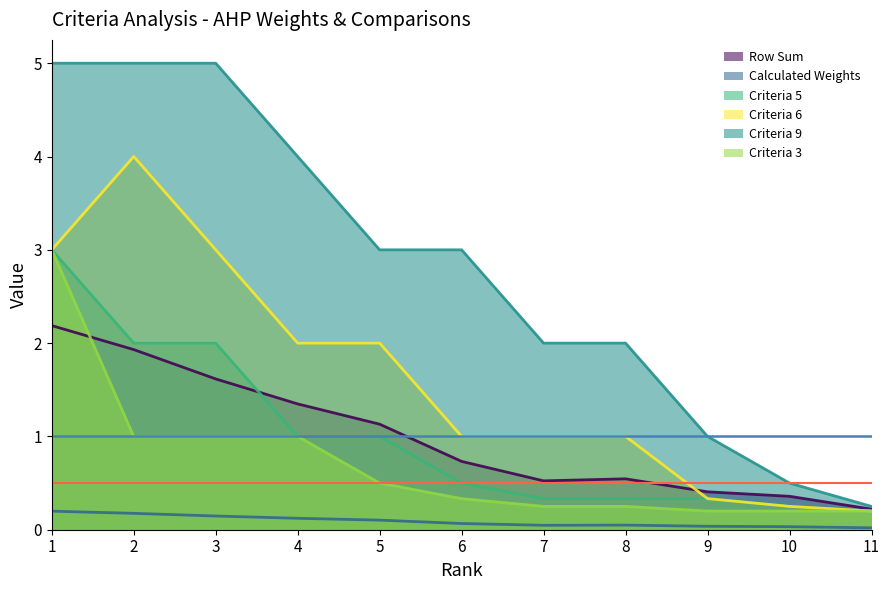

Rank the series at 10 from highest to lowest value.

Criteria 9, Row Sum, Criteria 5, Criteria 6, Criteria 3, Calculated Weights